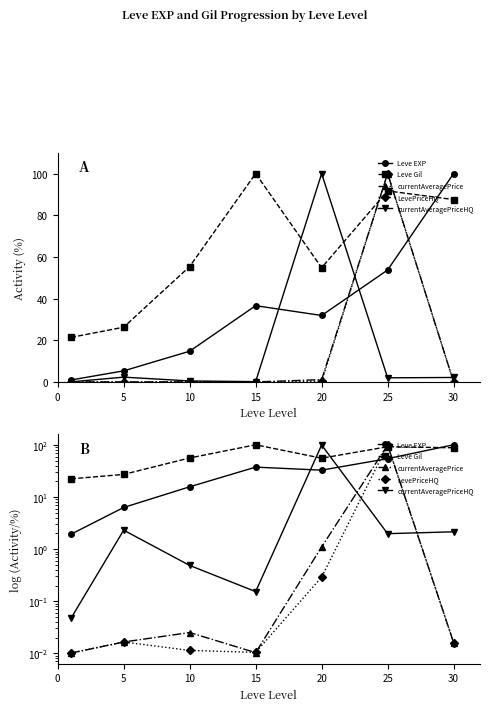

What is the total value across all series at 0?

24.4